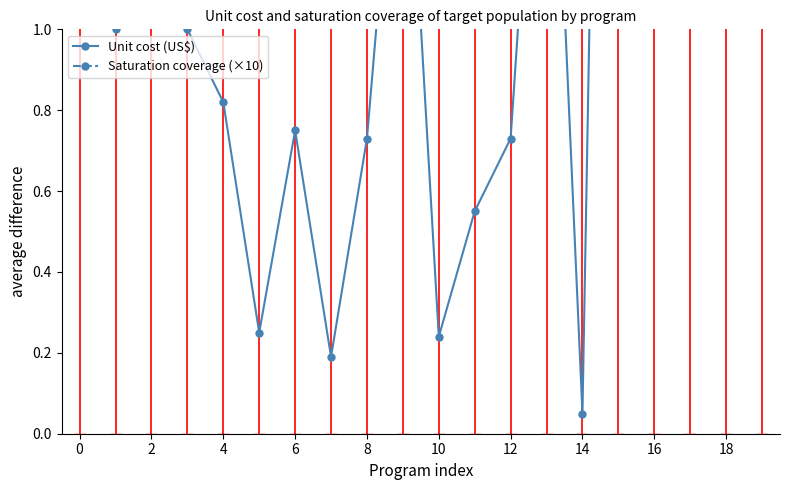

In Unit cost (US$), how many points are lower than both neighbors (excluding endpoints)?

6